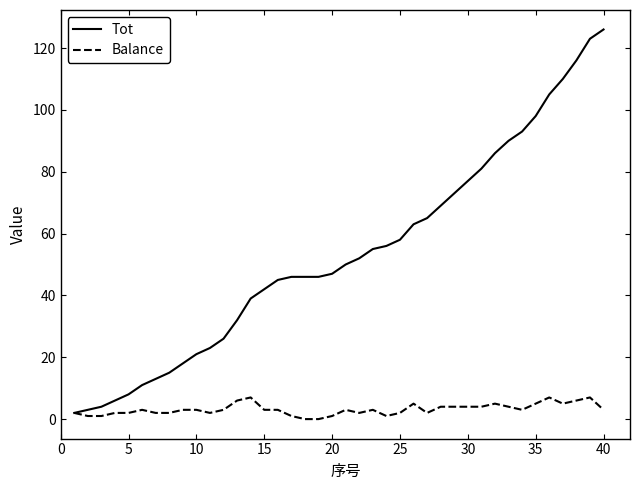

Does the chart display data point markers on the line(s)?

No